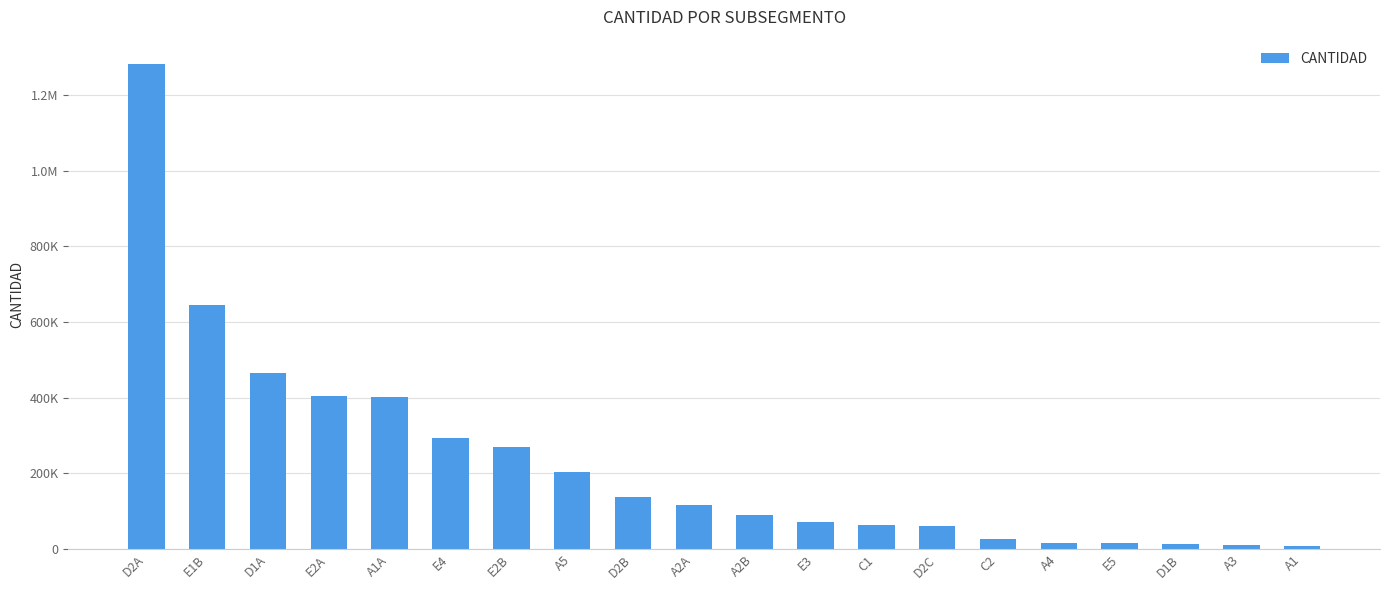

Rank the categories by value from highest to lowest.

D2A, E1B, D1A, E2A, A1A, E4, E2B, A5, D2B, A2A, A2B, E3, C1, D2C, C2, A4, E5, D1B, A3, A1